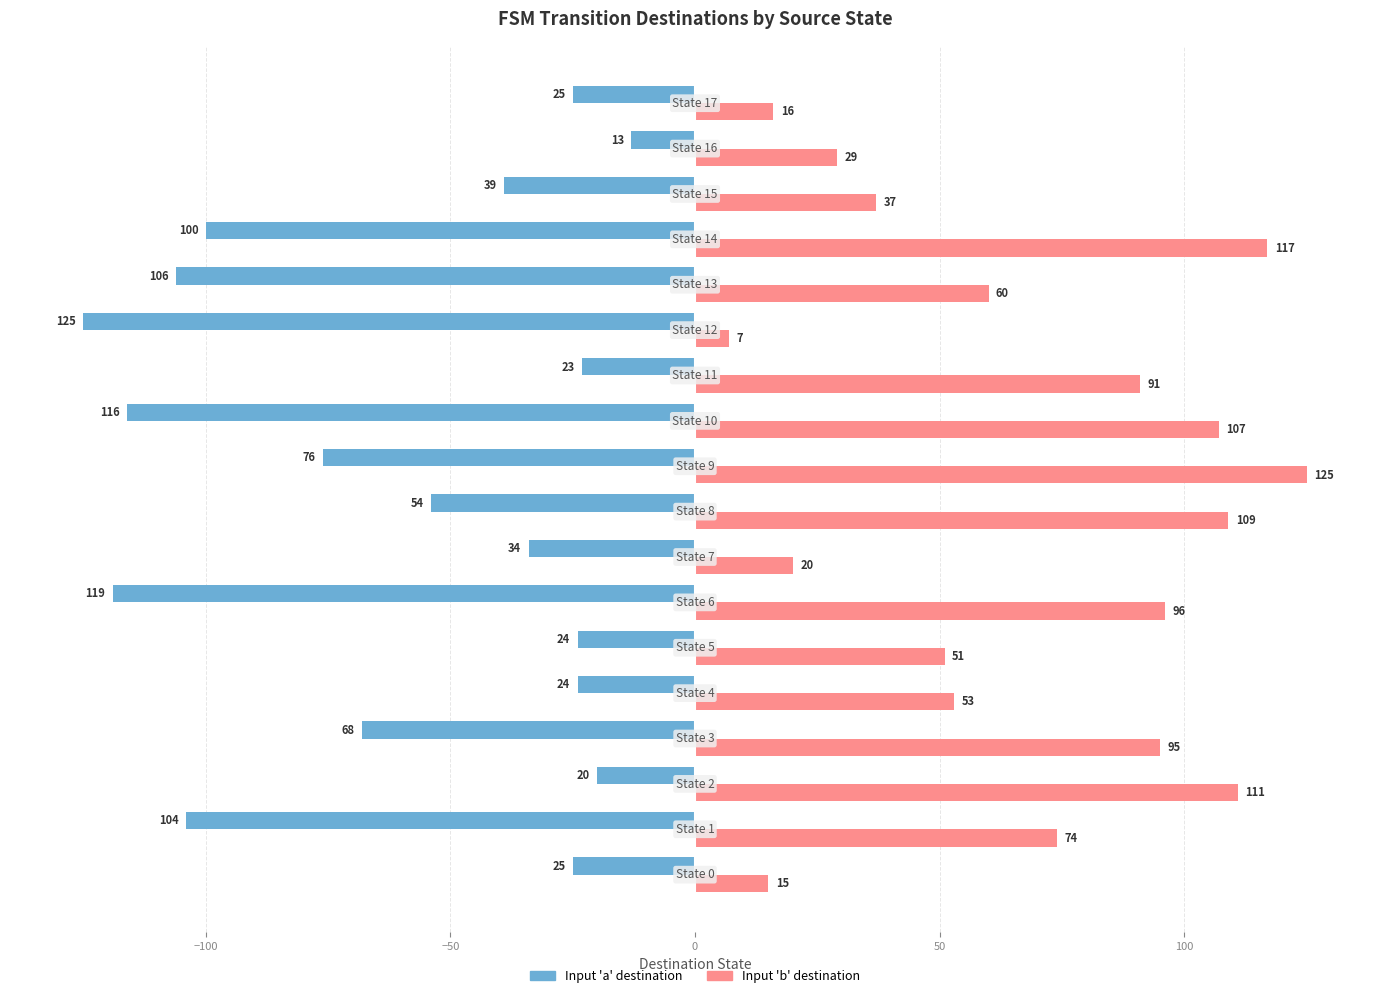

What is the smallest value displayed?

-125